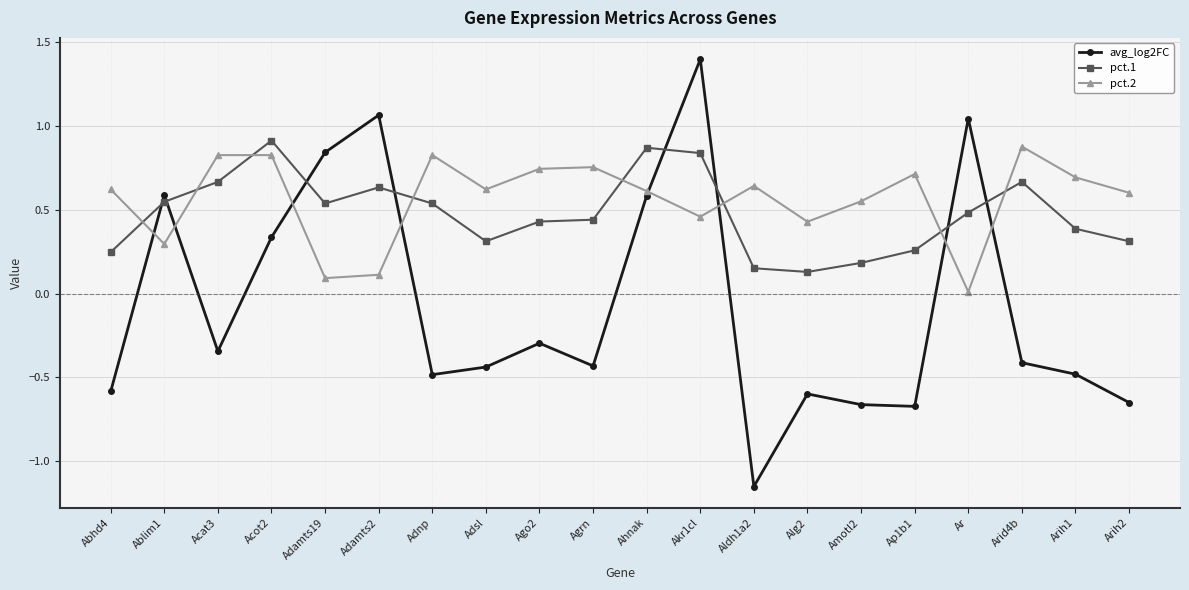

What is the greatest value displayed?

1.4